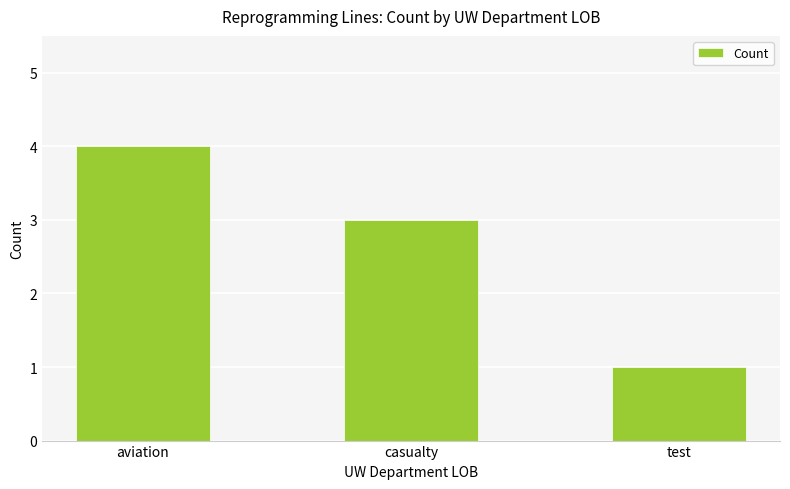

Reading left to right, what are all the values shown in this chart?

aviation=4	casualty=3	test=1